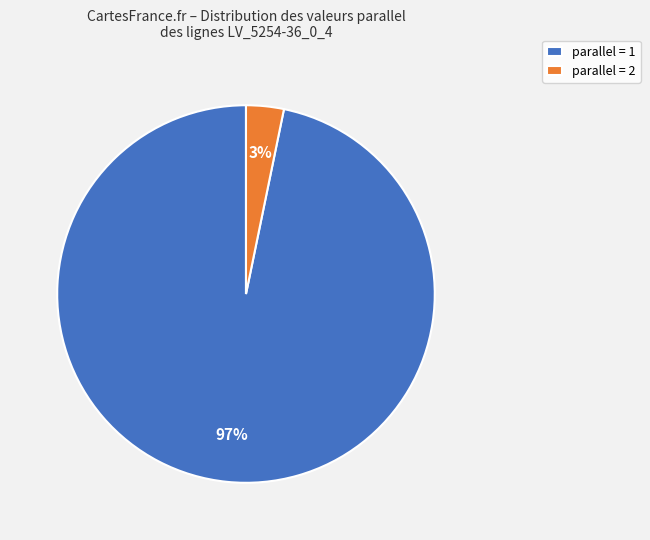

Combined, do parallel = 1 and parallel = 2 account for over 50%?

Yes